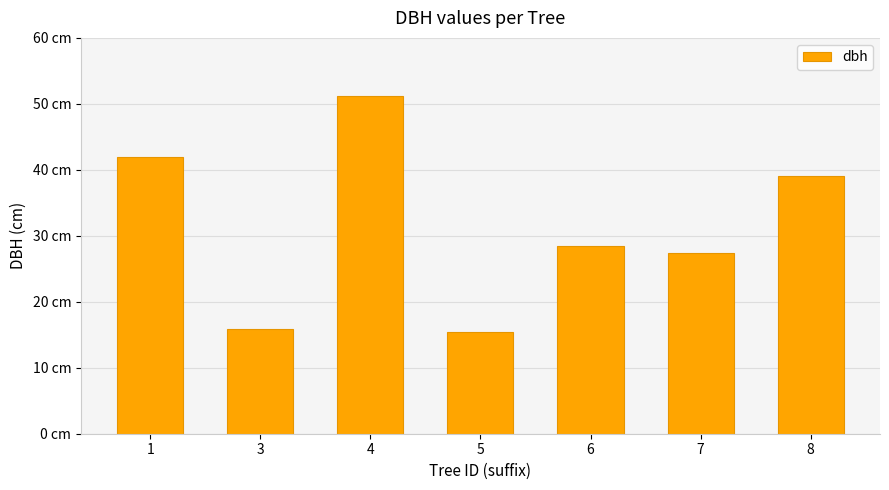

What is the difference between the second highest and minimum values?

26.6